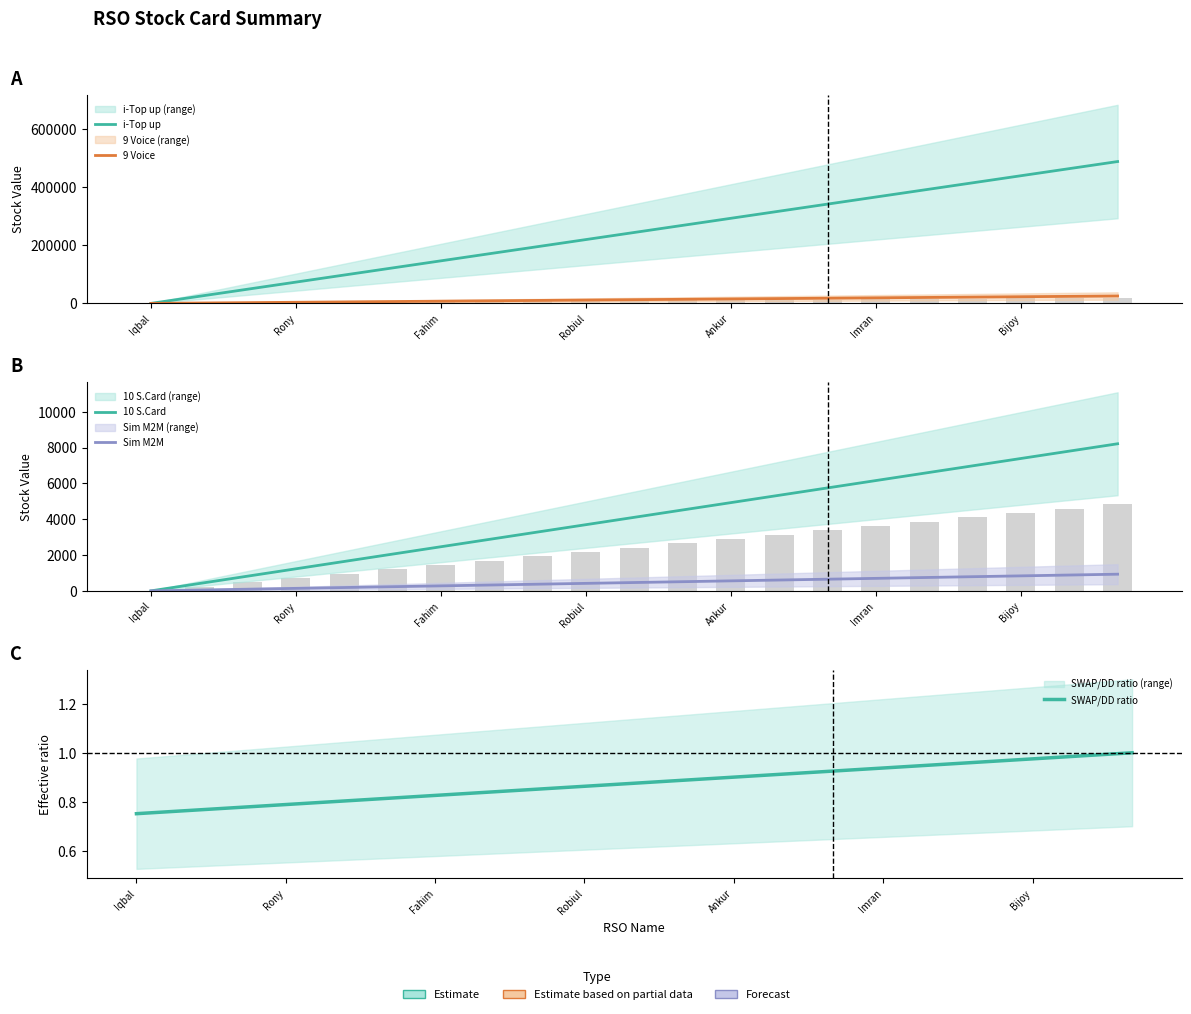

True or false: Sim M2M has a value of 1226.0 at Imran.

False